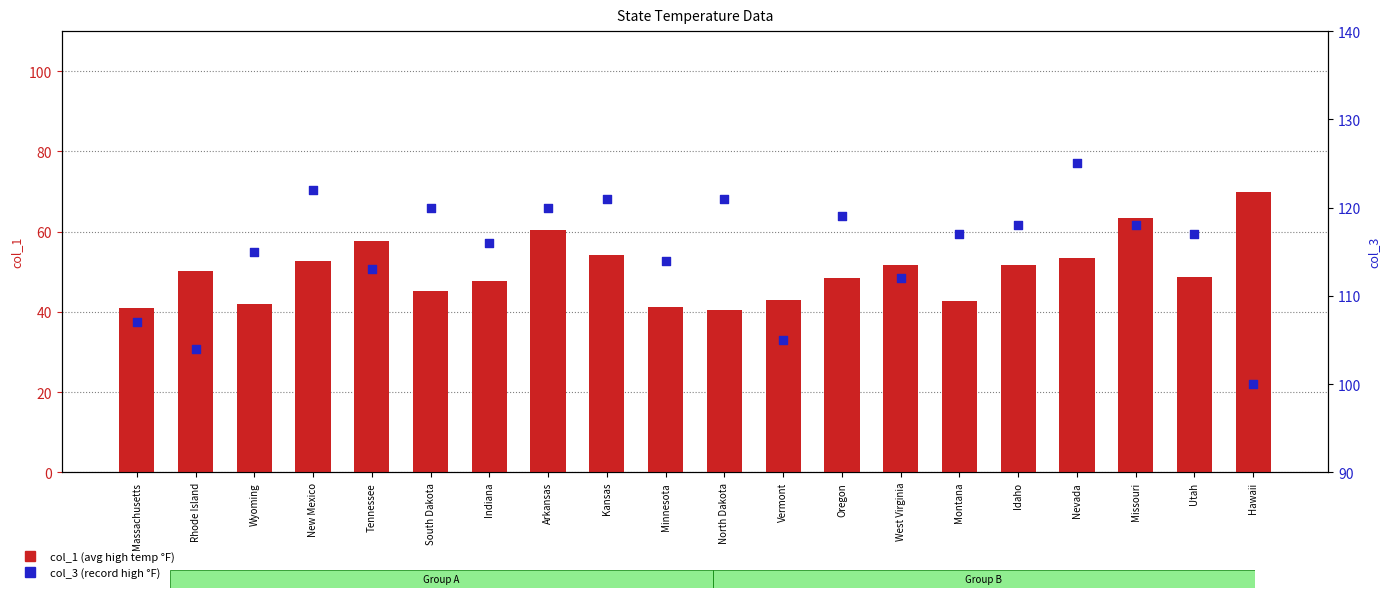

Is the value of col_3 (record high °F) at Tennessee greater than the value of col_1 (avg high temp °F) at Idaho?

Yes